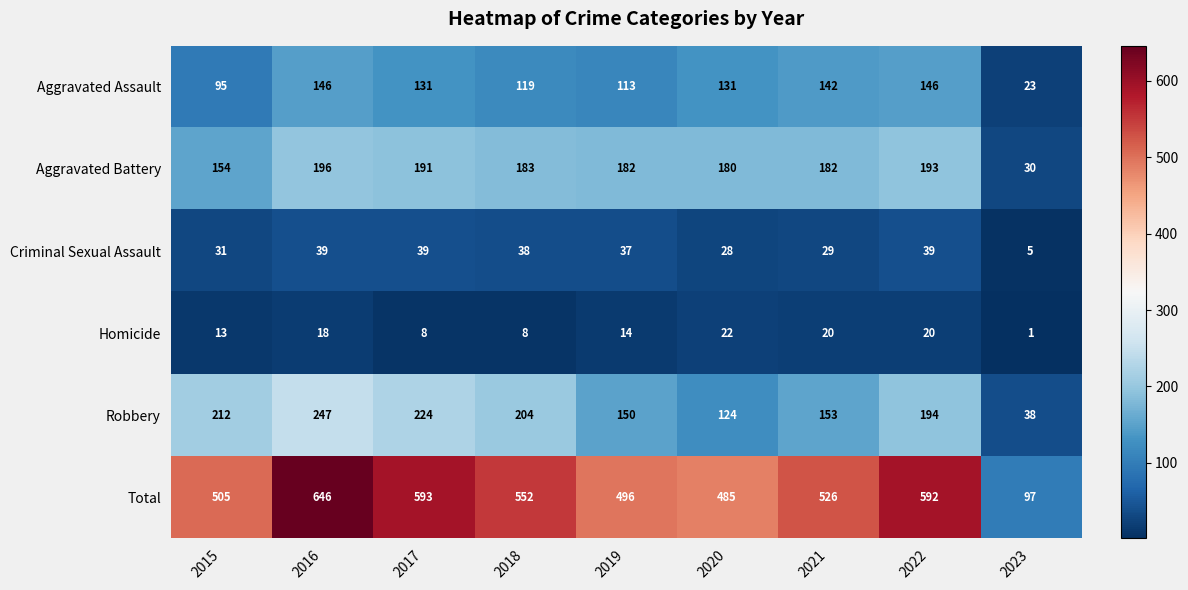

Read the Aggravated Battery value at 2016.

196